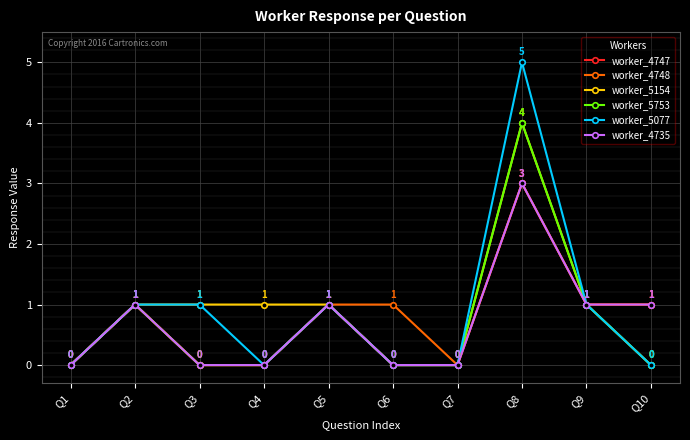

Which series has the largest range (max minus min)?

worker_5077